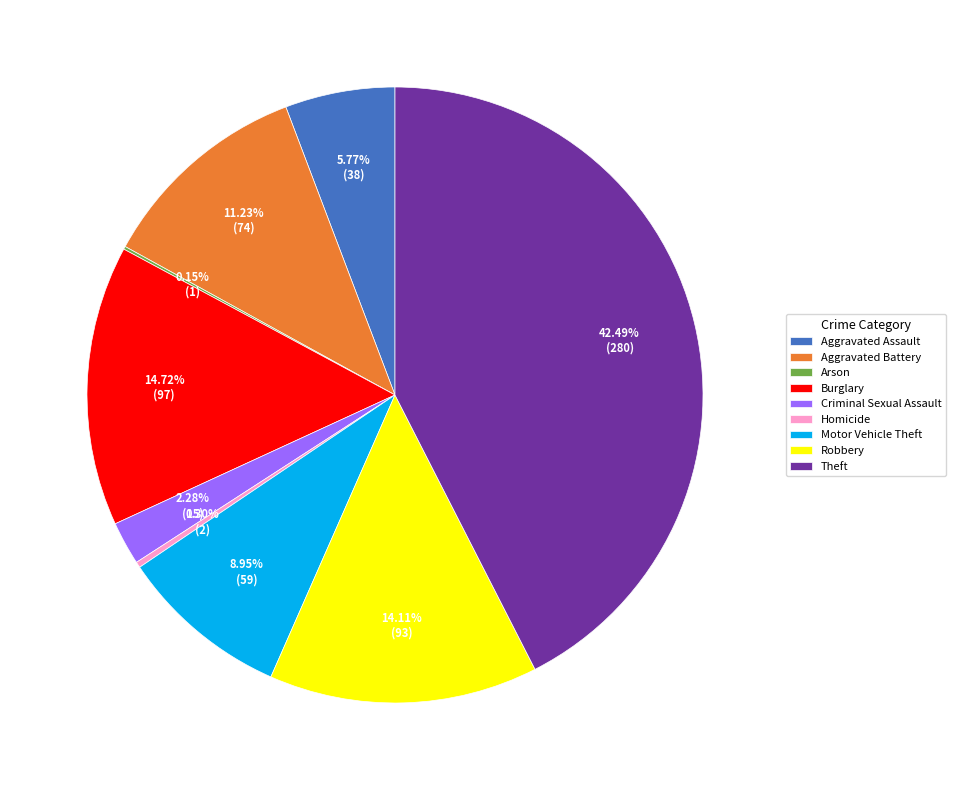

Which slice is the largest?

Theft